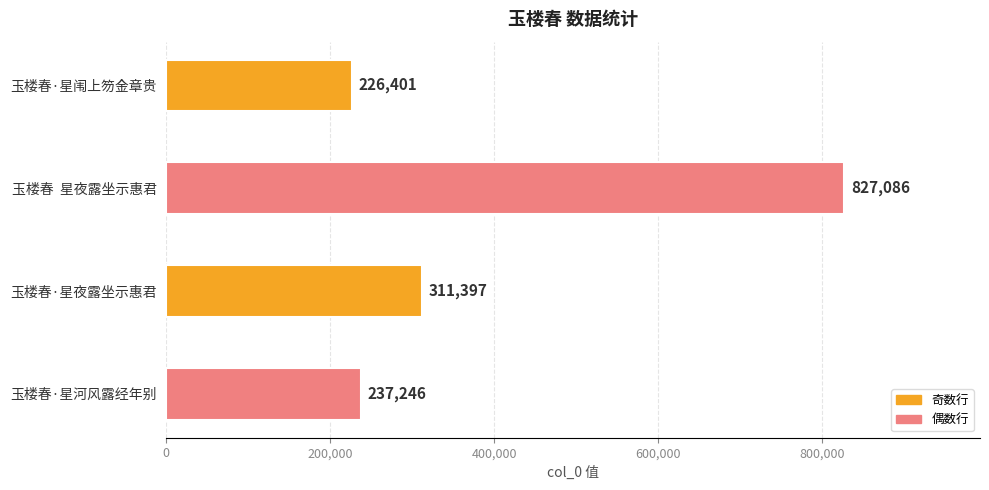

Which label corresponds to the largest value in the chart?

玉楼春  星夜露坐示惠君